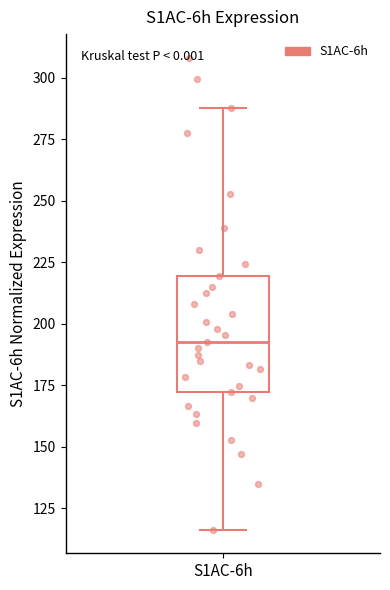

Transcribe this box plot: give where the median line is, the range the box spans, and where the two whiskers end, as read against the y-axis. The values are not printed on the chart, so give them approximately, as read against the axis.

median 195, box 170 to 220, whiskers 115 to 290